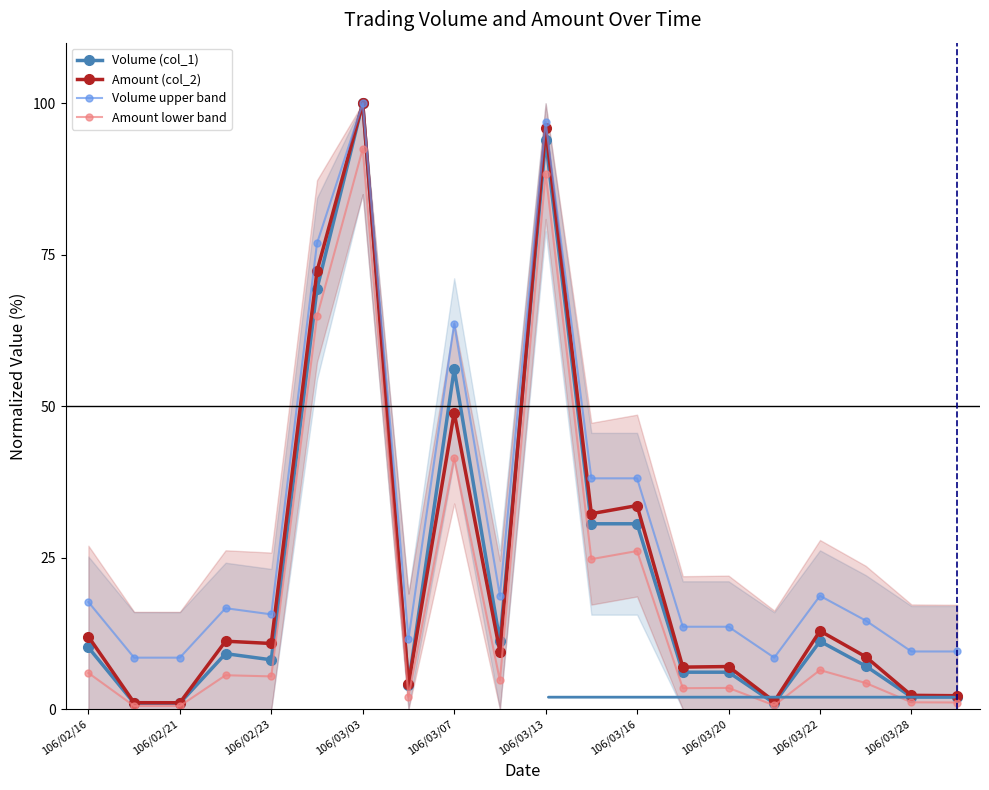

True or false: Amount lower band has a value of 26.1 at 106/03/16.

True